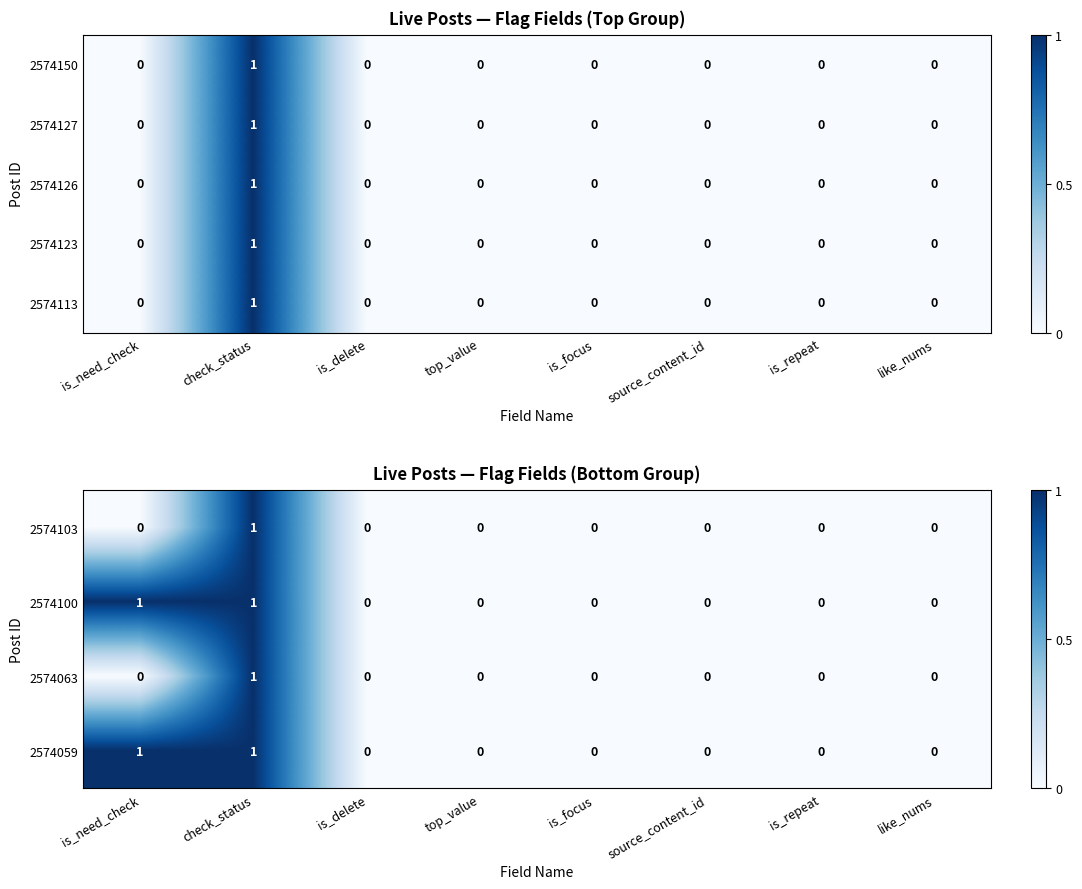

Which category has the highest value in the 2574113 series?

check_status